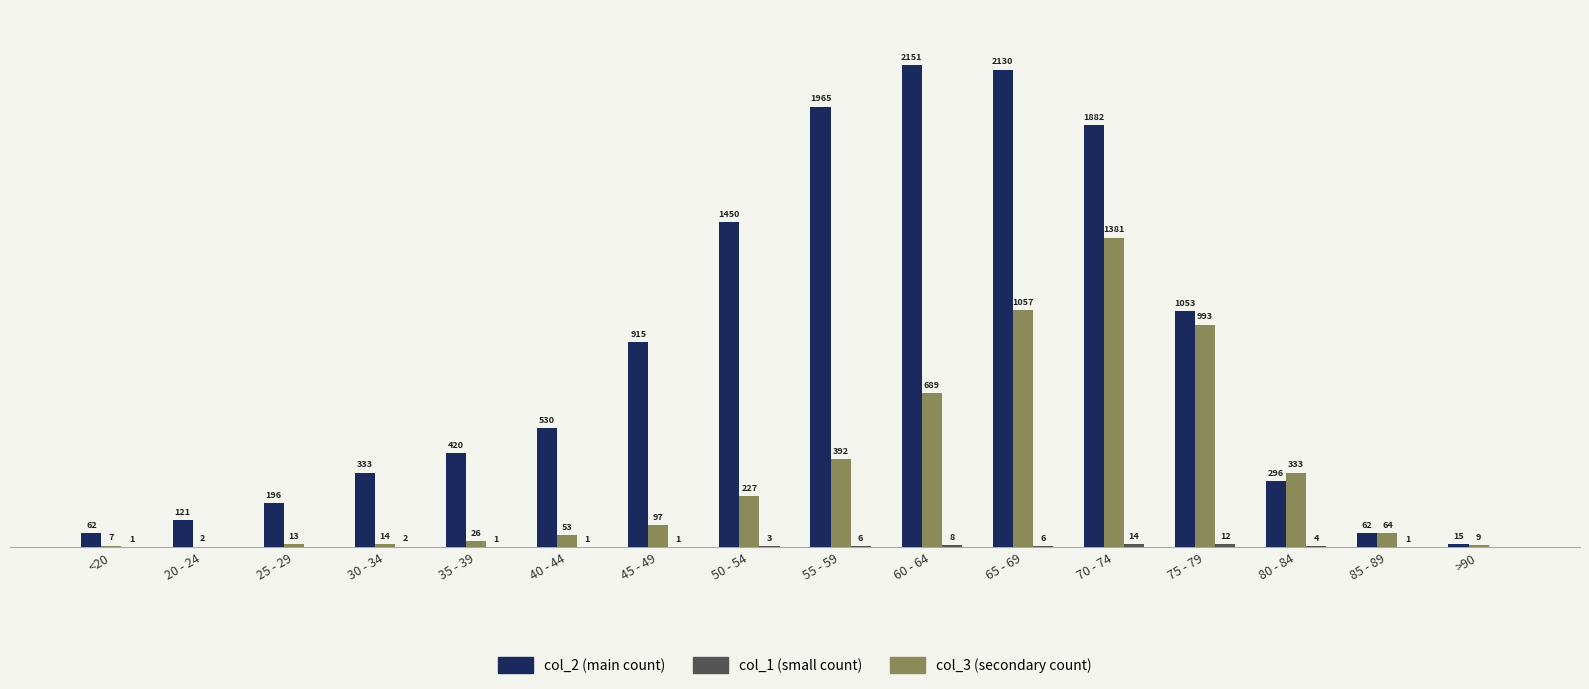

At which category does the chart reach its peak across all series?

60 - 64